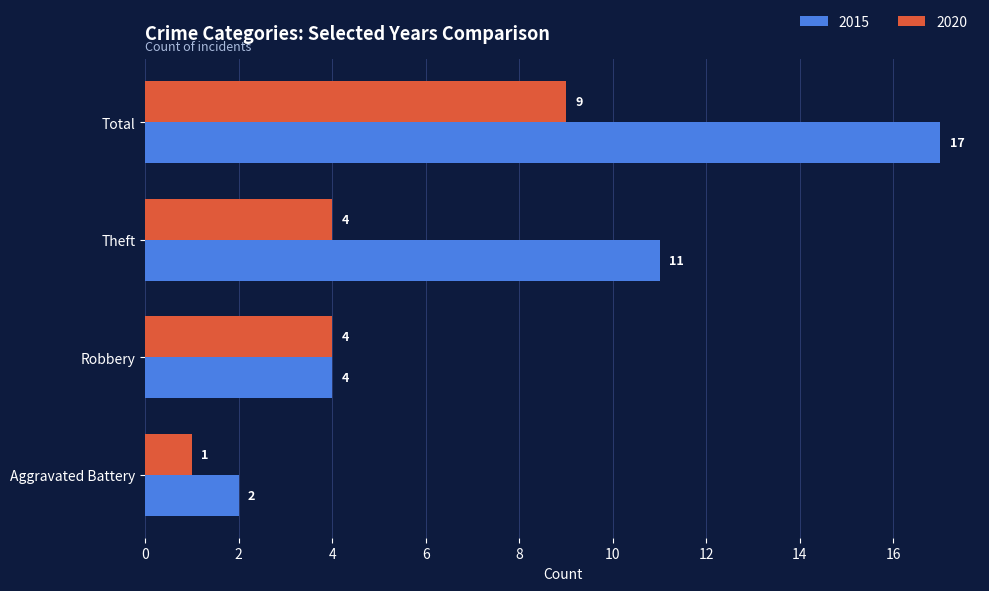

Is the value of 2015 at Aggravated Battery greater than the value of 2020 at Total?

No